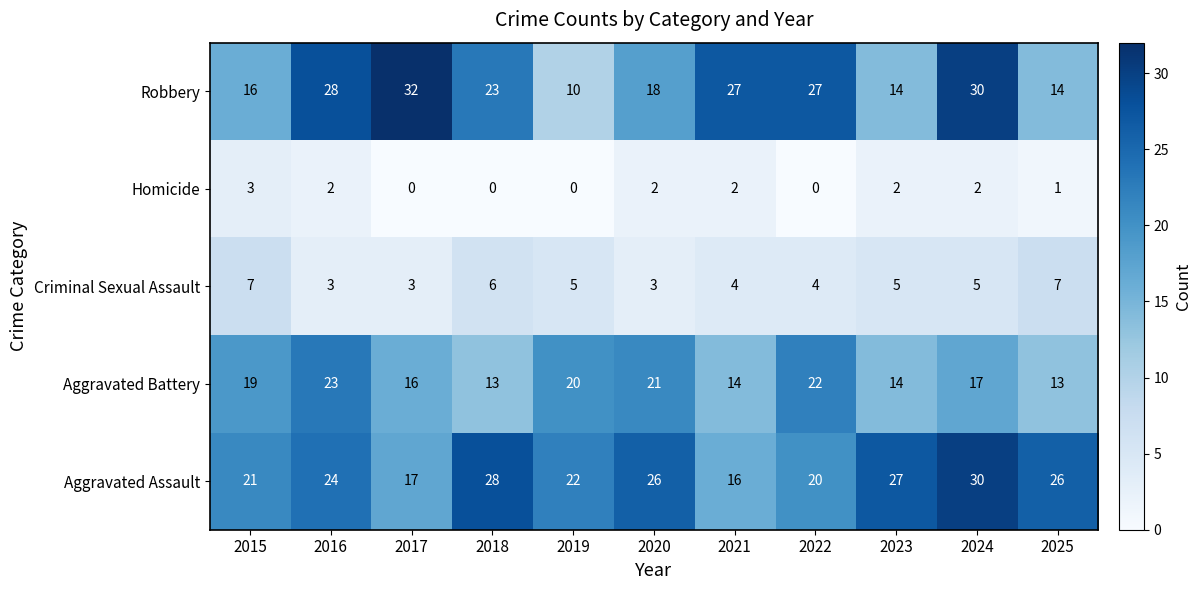

At 2019, list the series in order from largest to smallest.

Aggravated Assault, Aggravated Battery, Robbery, Criminal Sexual Assault, Homicide